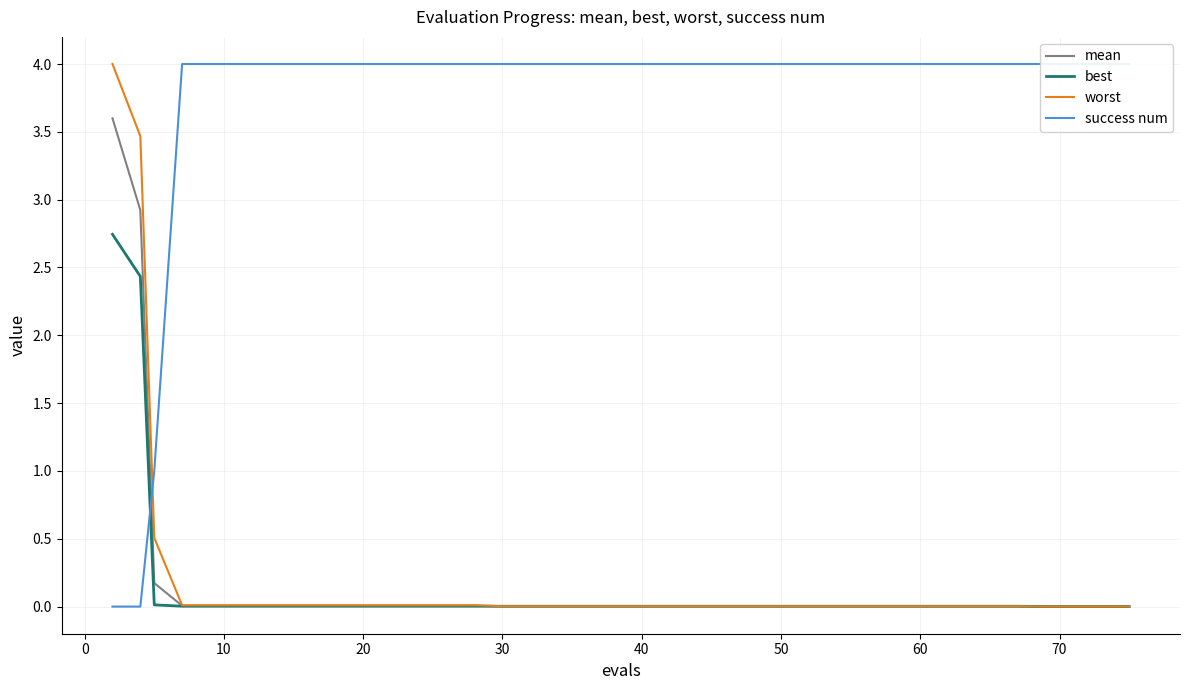

True or false: worst and mean cross at least once.

False